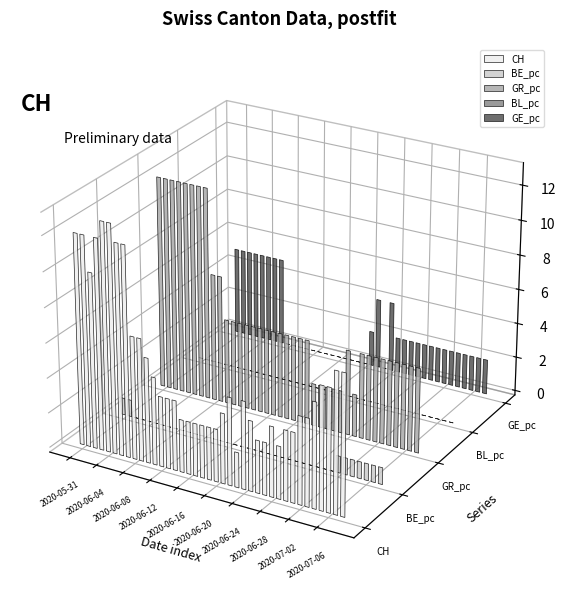

What position from the right is 2020-07-08?

1